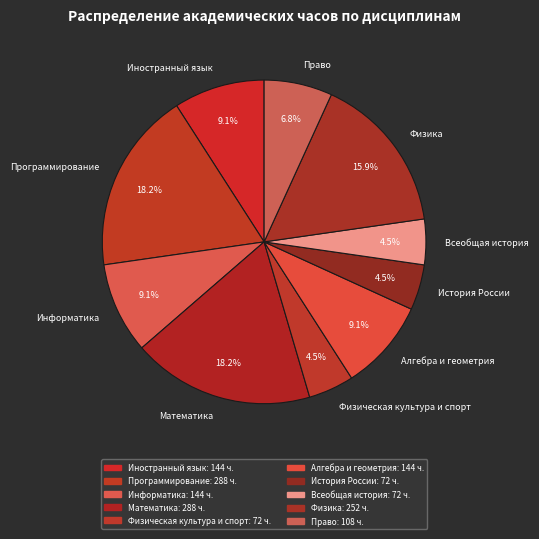

To the nearest percent, what is the difference between the Алгебра и геометрия and Право slice percentages?

2%